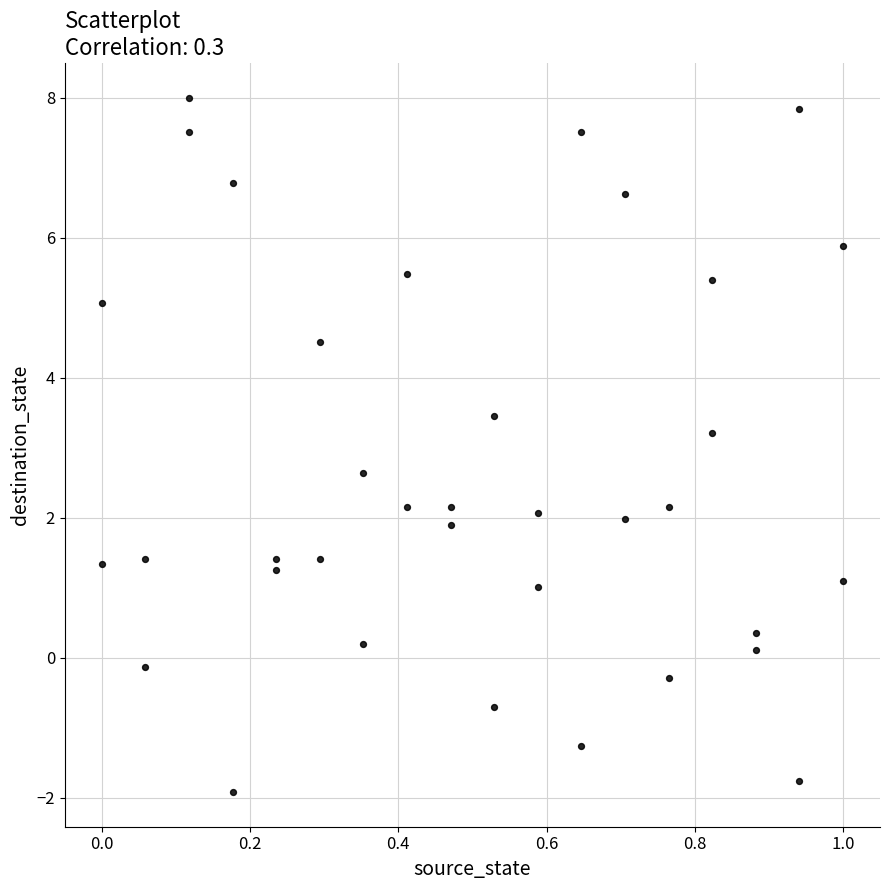

What Y value in the scatter plot is closest to 3?

3.2